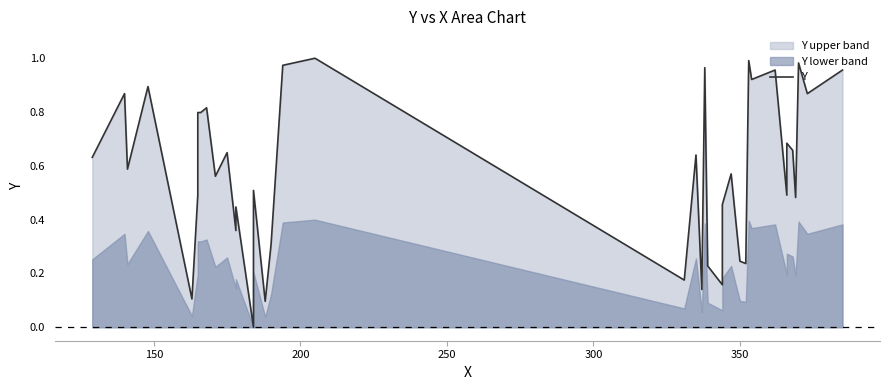

What is the value of the 36th point from the left?

0.7